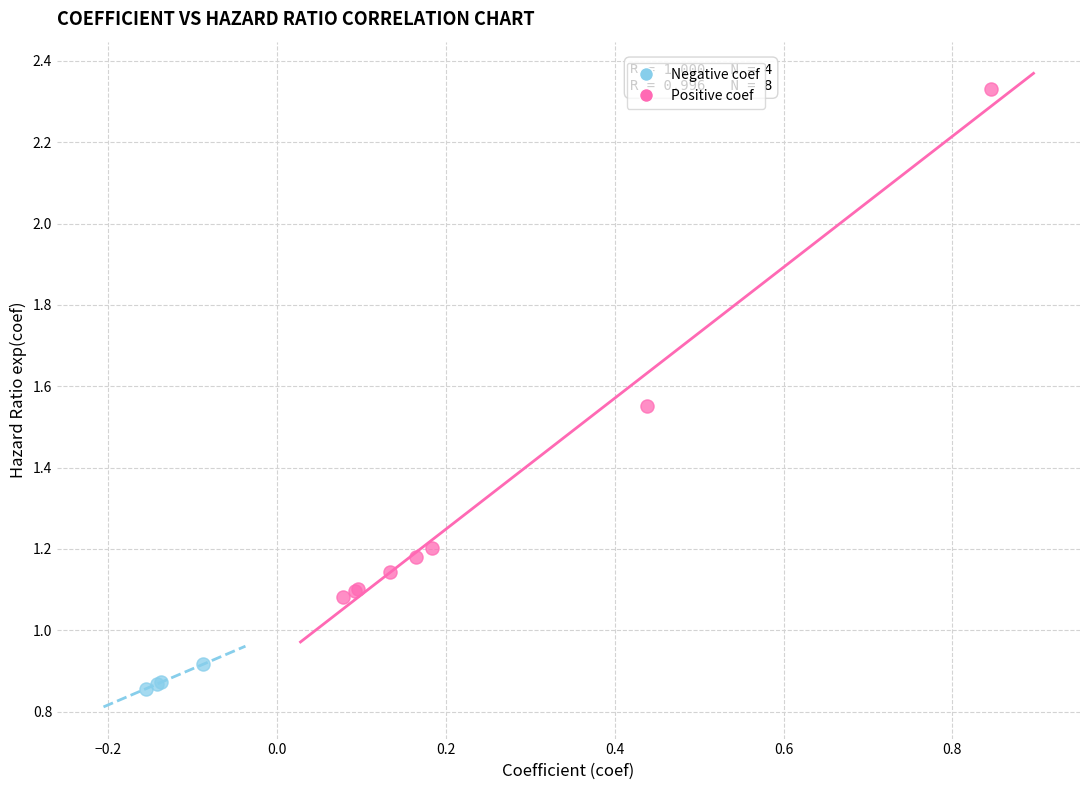

Which series contains the lowest Y value?

Negative coef